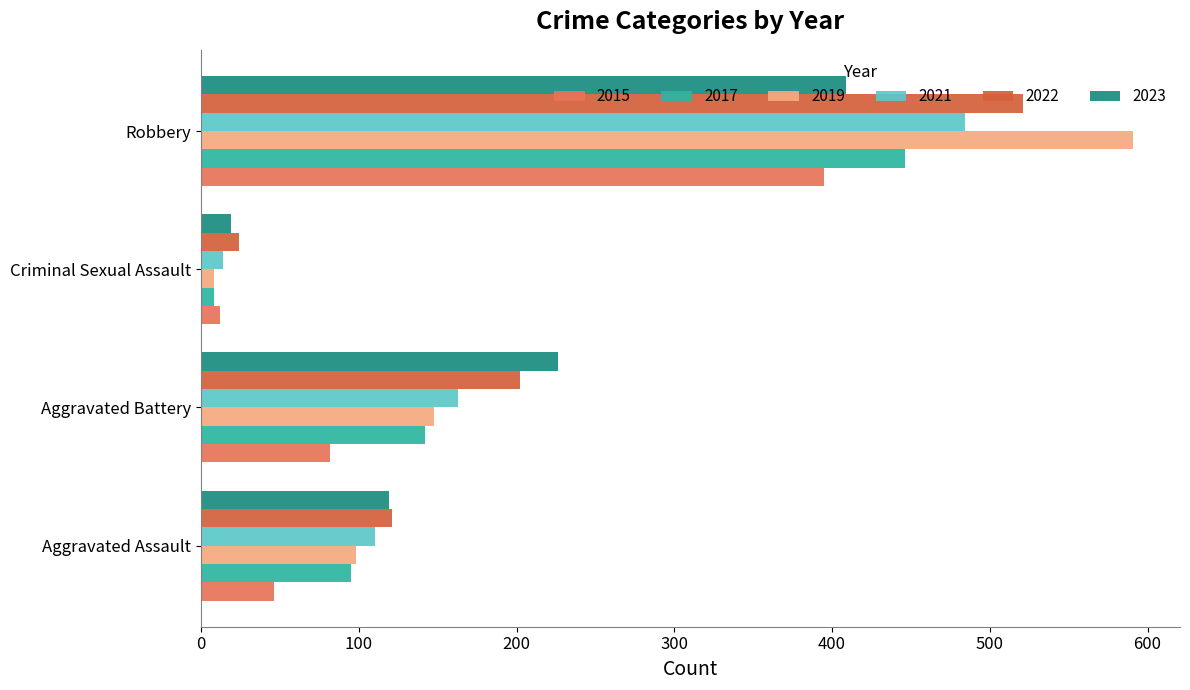

What is the difference between the 2019 values at Robbery and Aggravated Assault?

493